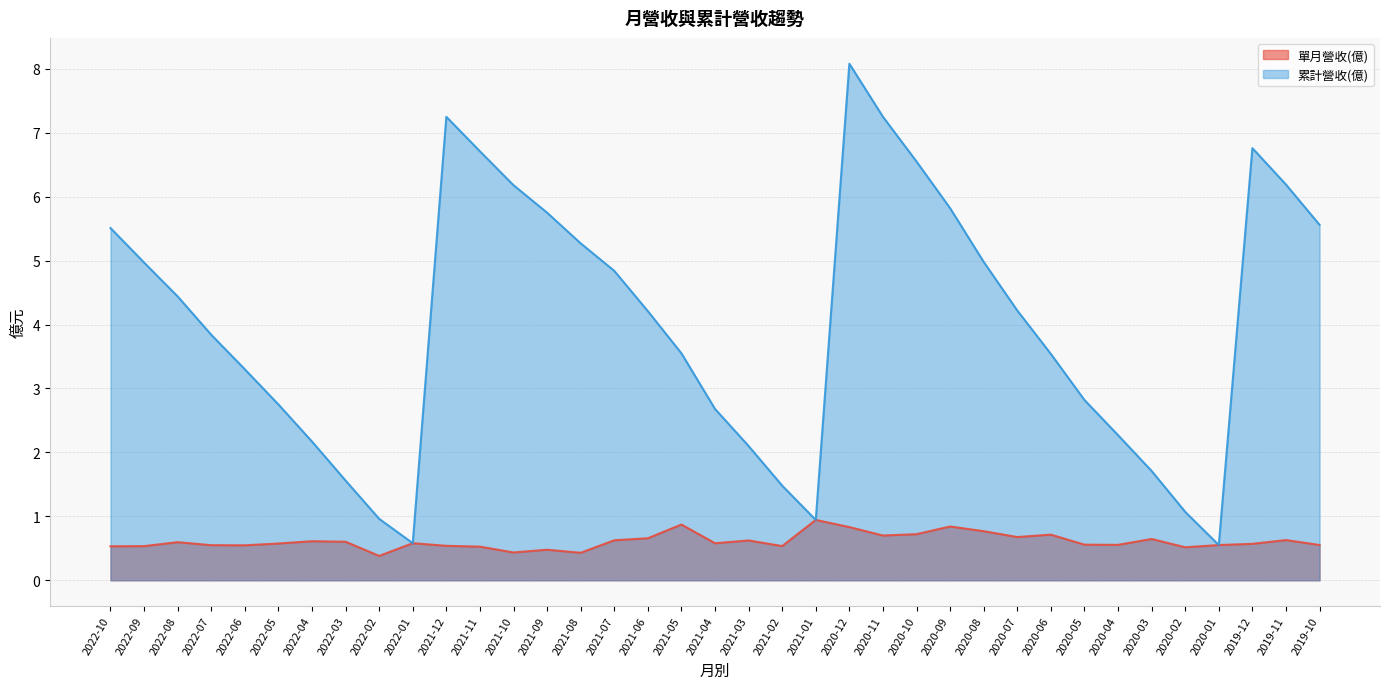

Is the value of 單月營收(億) at 2021-09 greater than the value of 累計營收(億) at 2021-05?

No